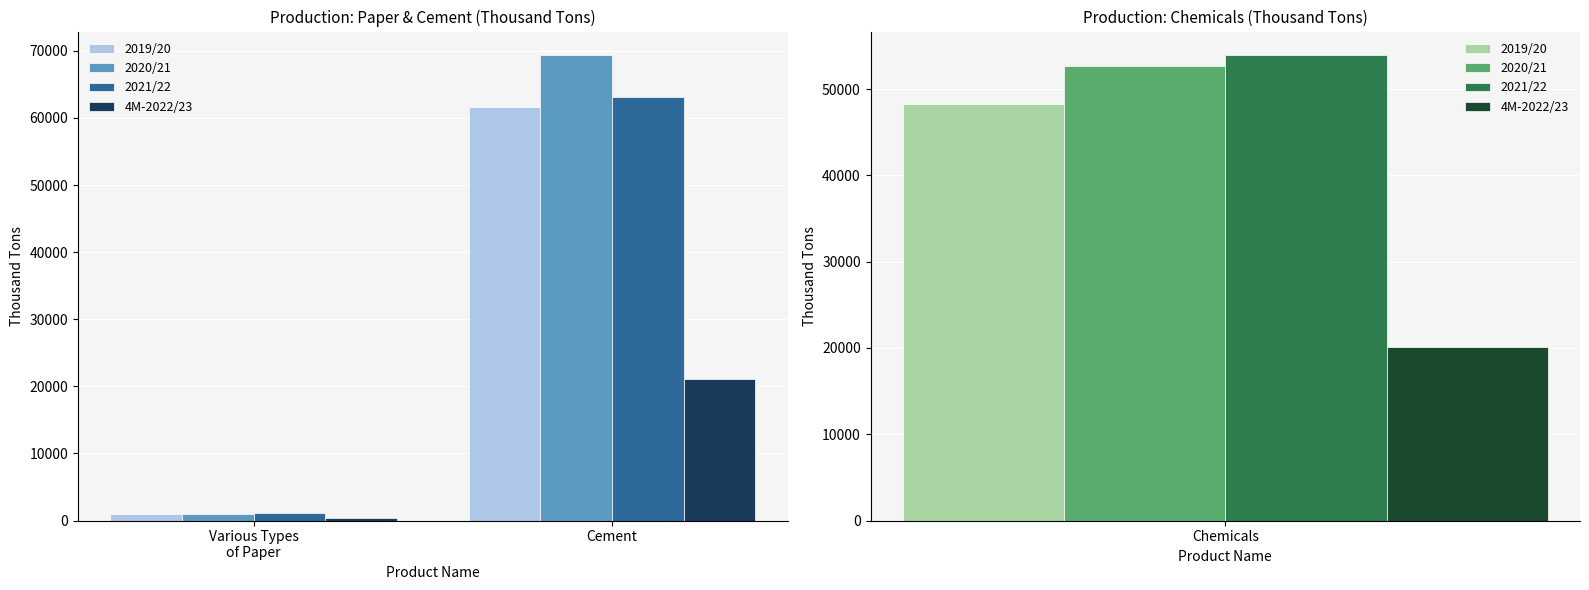

What is the difference between the 2021/22 values at Various Types
of Paper and Cement?

61982.5